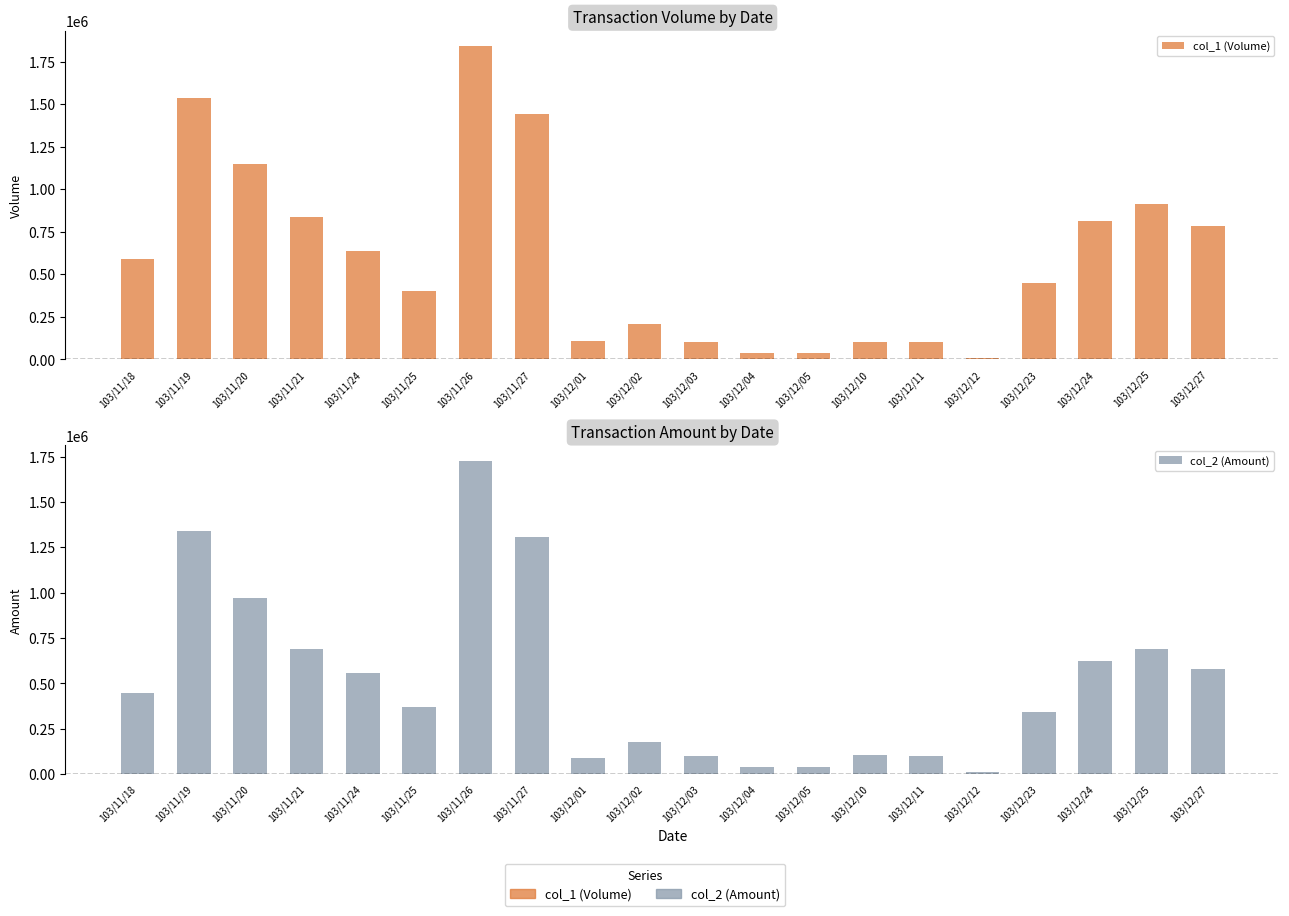

List the series in order of their peak value, lowest first.

col_2 (Amount), col_1 (Volume)